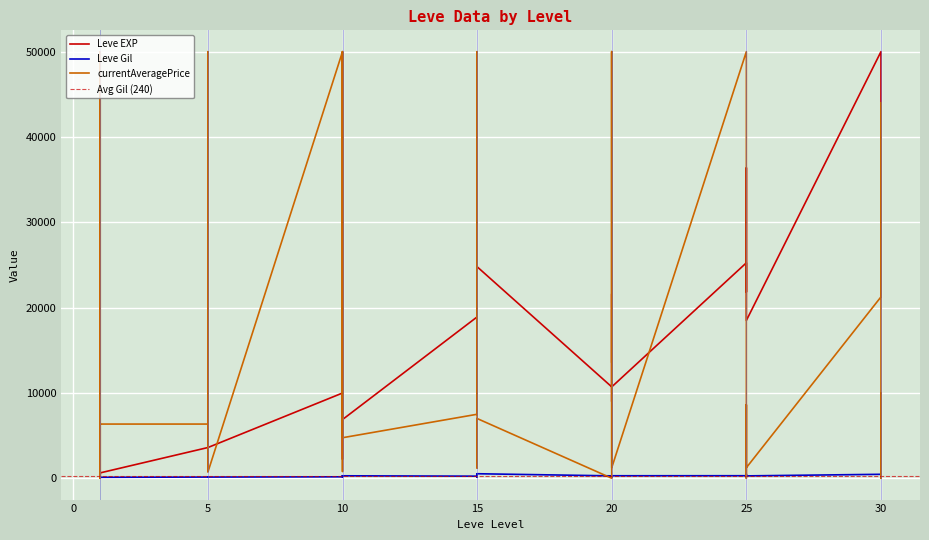

Is this an area chart (filled region under the line)?

No